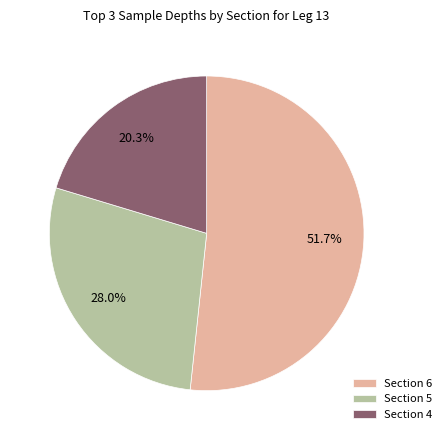

Which category has the biggest portion of the pie?

Section 6